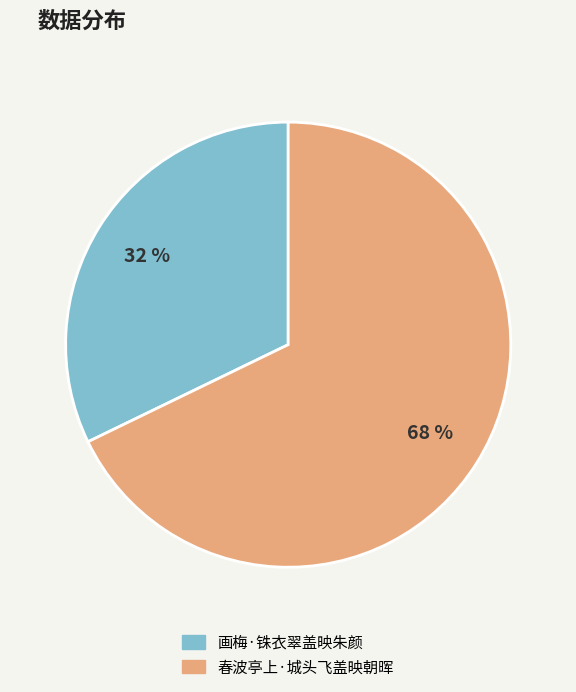

What is the ratio of the value at 画梅·铢衣翠盖映朱颜 to the value at 春波亭上·城头飞盖映朝晖?

0.5